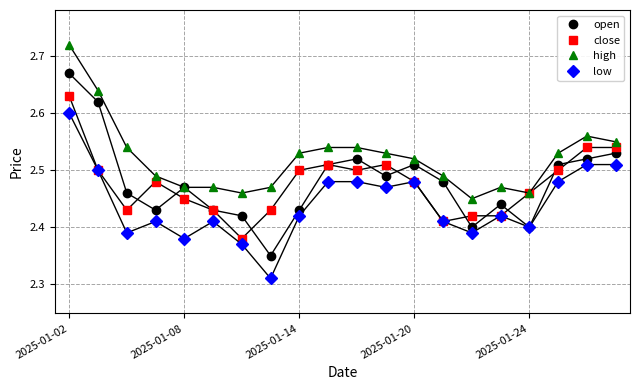

True or false: high and low intersect in this chart.

False